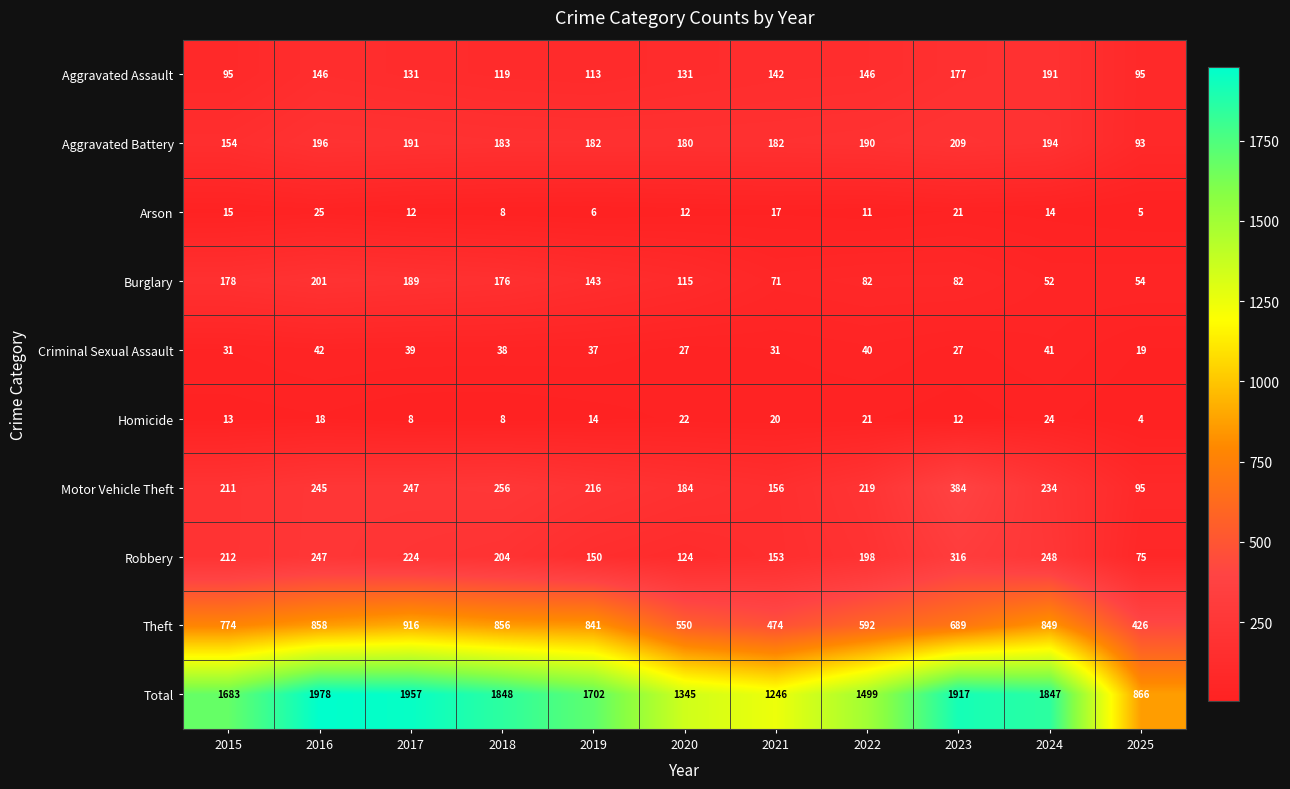

What is the minimum value for Aggravated Assault?

95